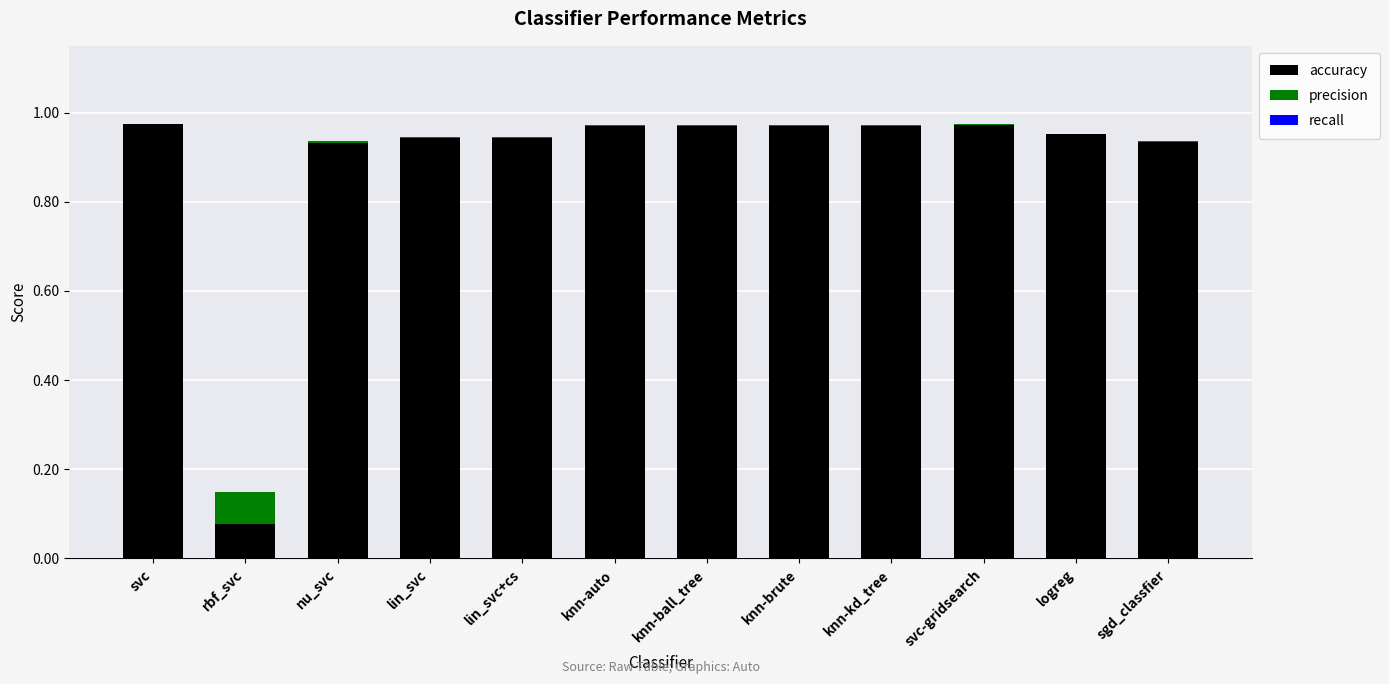

The value of accuracy at svc is 1.5. True or false?

False